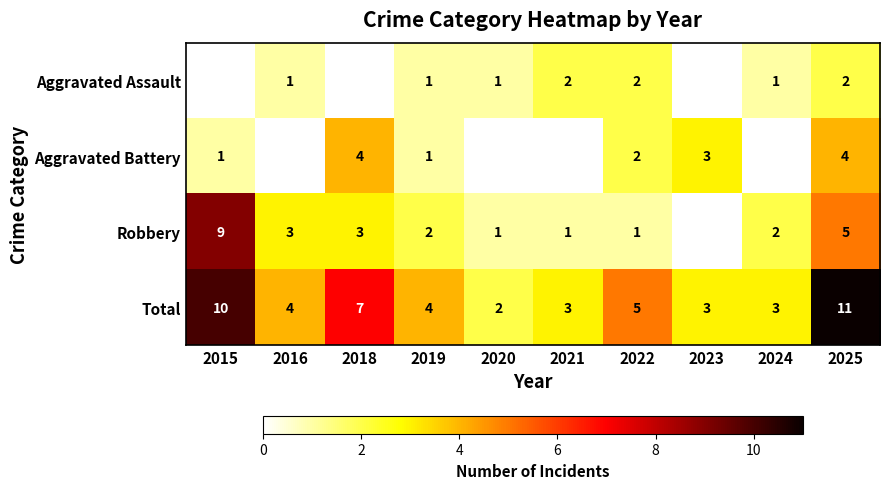

What is the difference between the maximum and minimum values in the Total series?

9